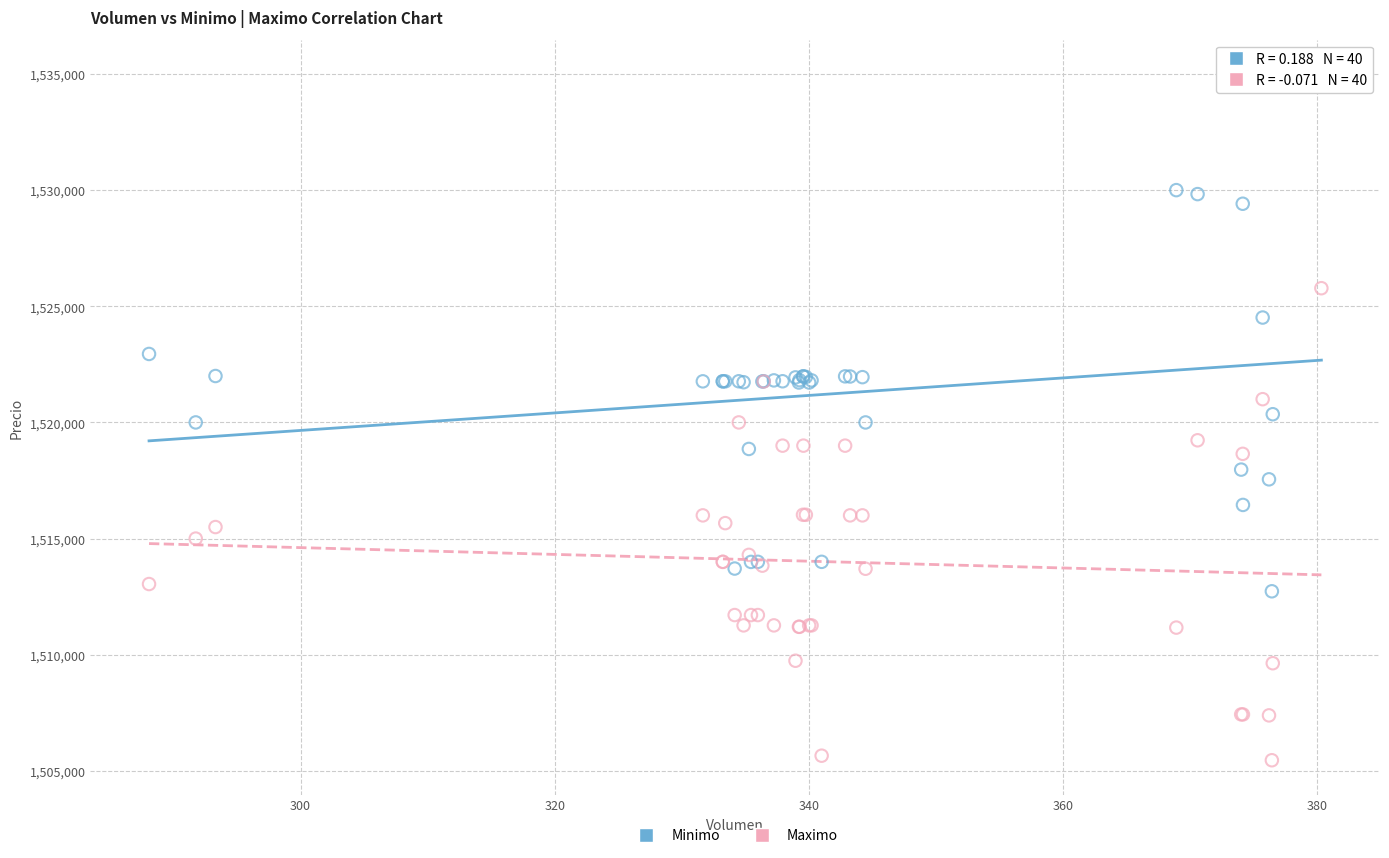

Which series has the largest Y range (max minus min)?

Minimo